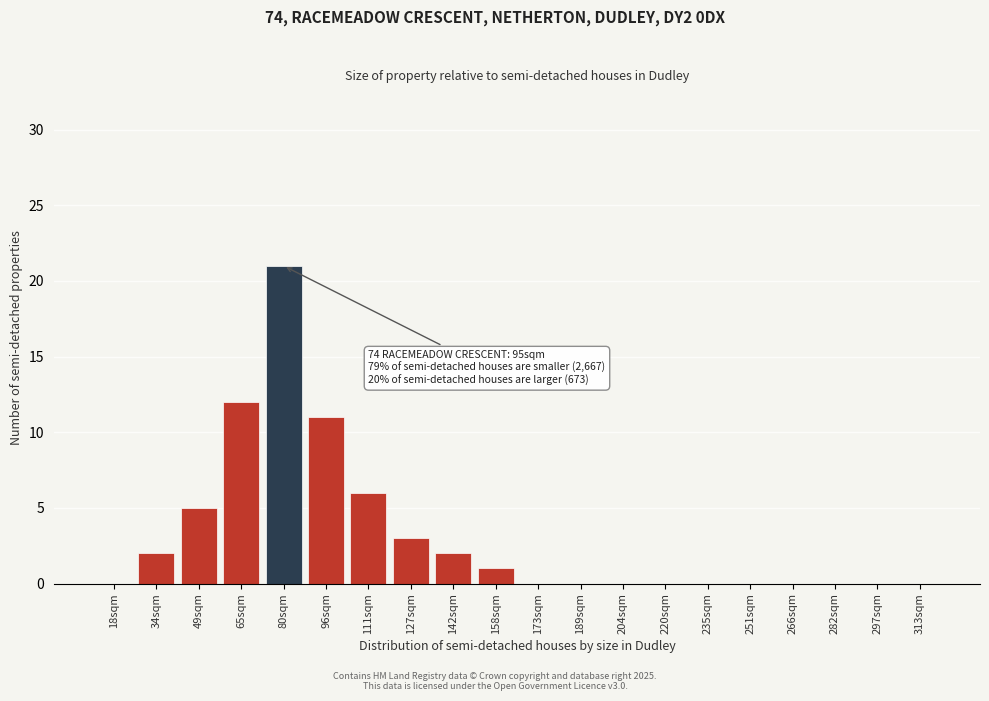

Reading left to right, list all the values displayed in this chart.

18sqm=0	34sqm=2	49sqm=5	65sqm=12	80sqm=21	96sqm=11	111sqm=6	127sqm=3	142sqm=2	158sqm=1	173sqm=0	189sqm=0	204sqm=0	220sqm=0	235sqm=0	251sqm=0	266sqm=0	282sqm=0	297sqm=0	313sqm=0